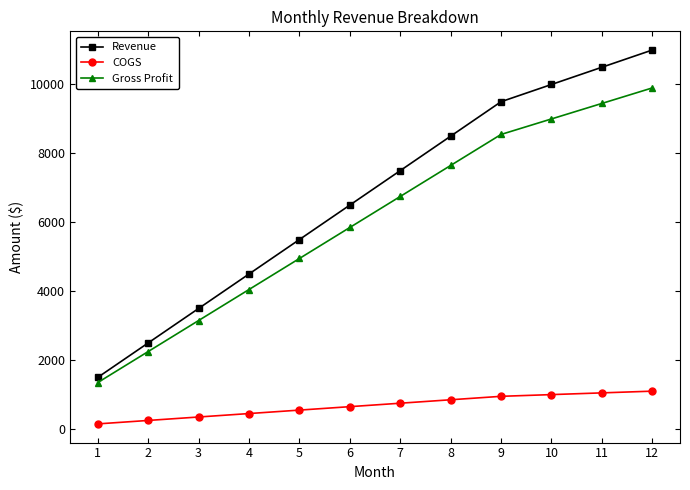

Rank the series at 11 from lowest to highest value.

COGS, Gross Profit, Revenue